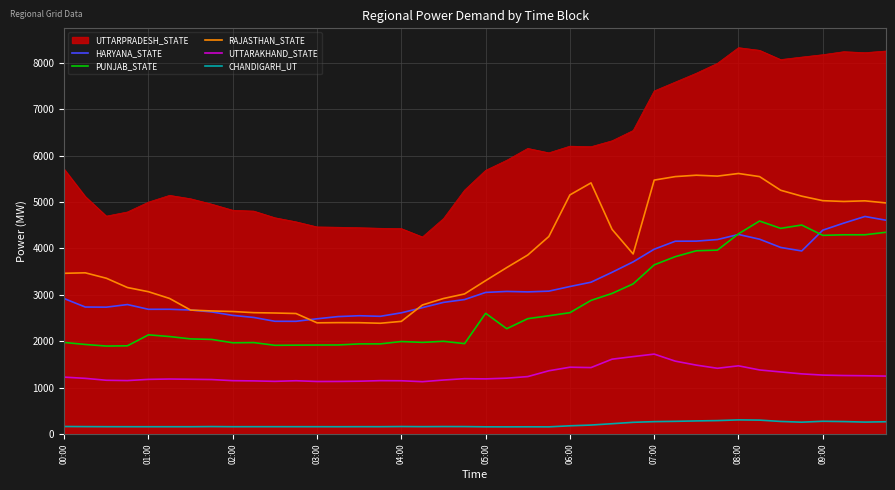

At how many categories does at least one series exceed 175?

40